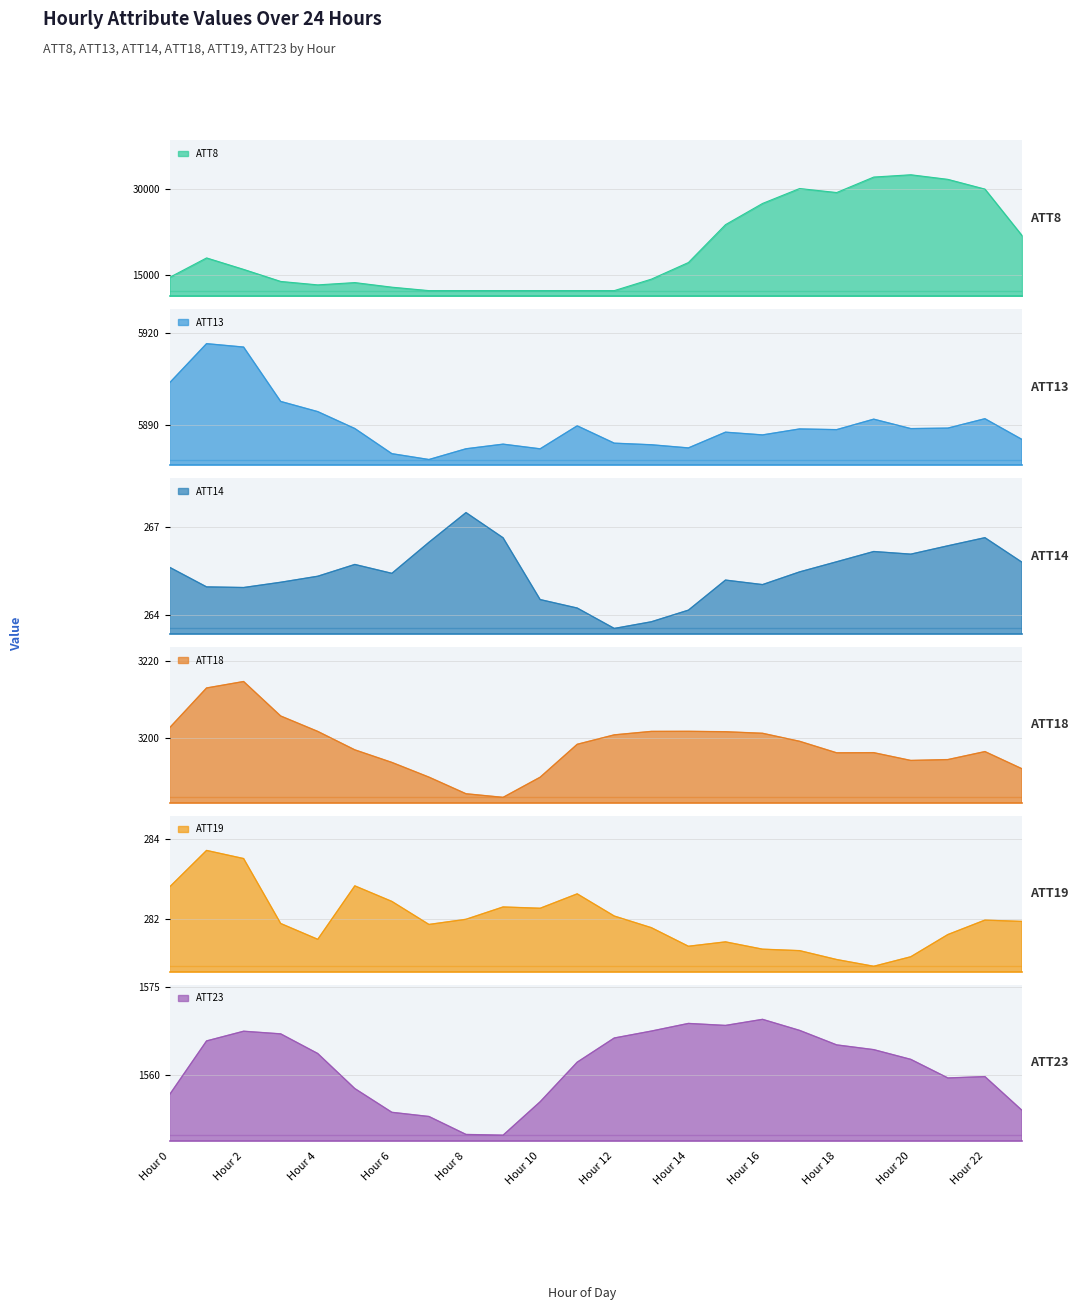

The ATT13 series shows 5888.9 at 17. True or false?

True